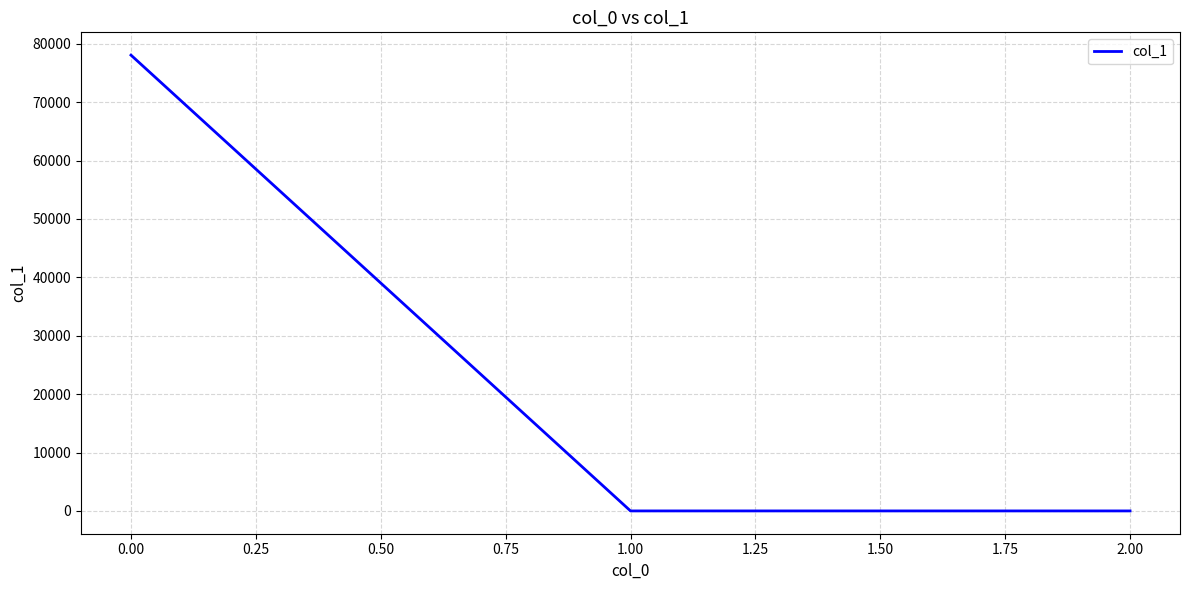

At which category does the chart reach its peak across all series?

0.00